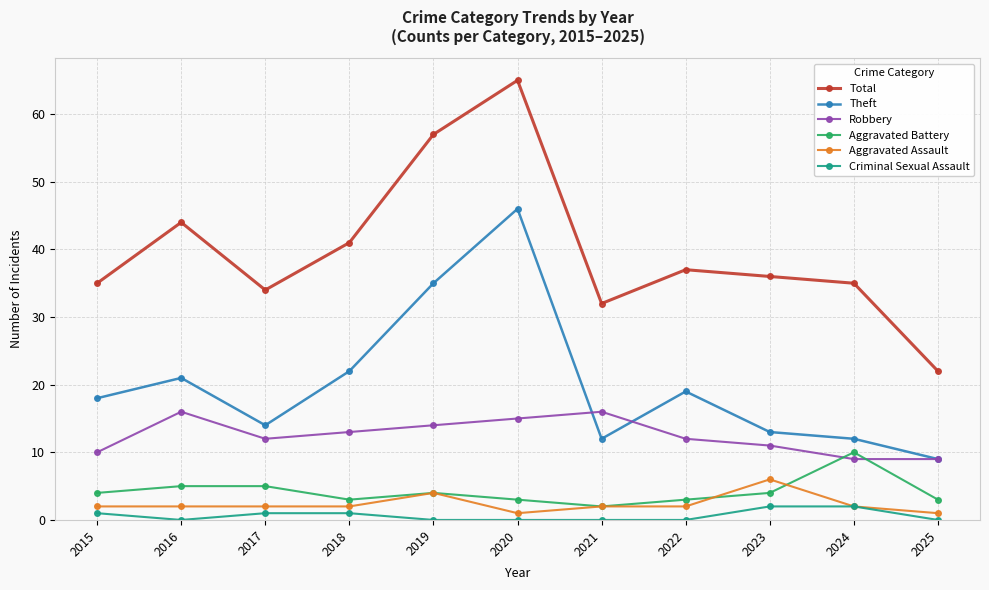

At which category does Theft reach its first local peak?

2016